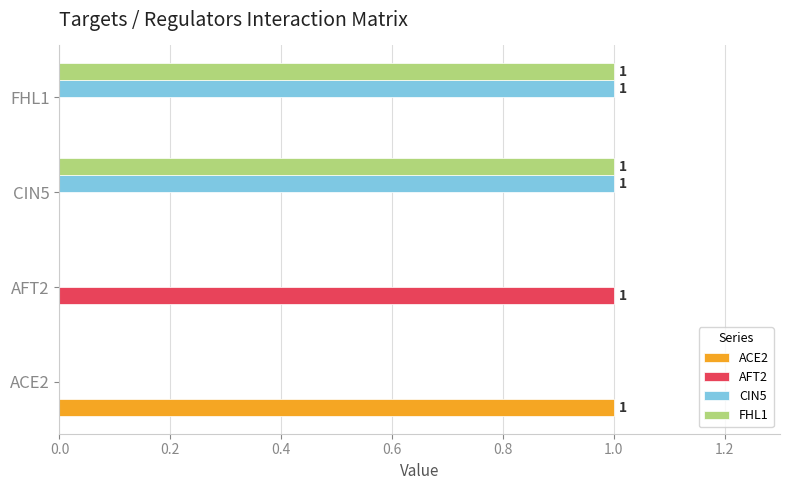

What is the sum of all FHL1 values?

2